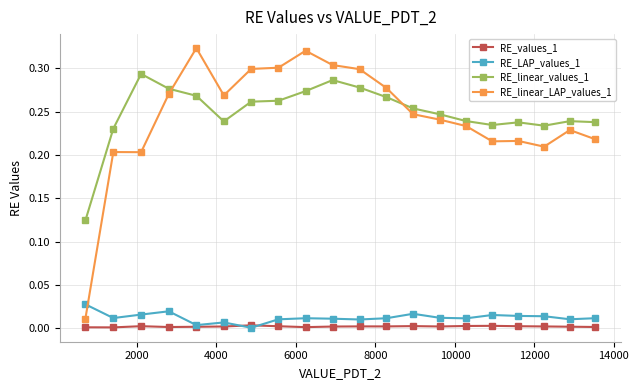

Which series has the widest spread of values?

RE_linear_LAP_values_1